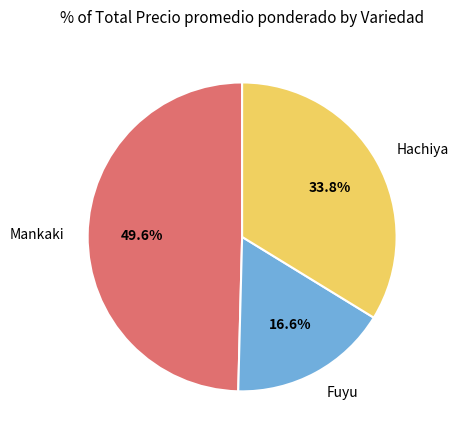

How many segments does this pie chart have?

3